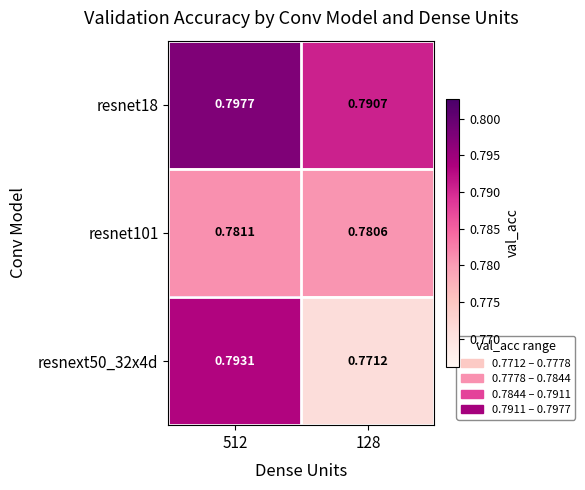

Is the value of resnext50_32x4d at 128 greater than the value of resnet101 at 128?

No